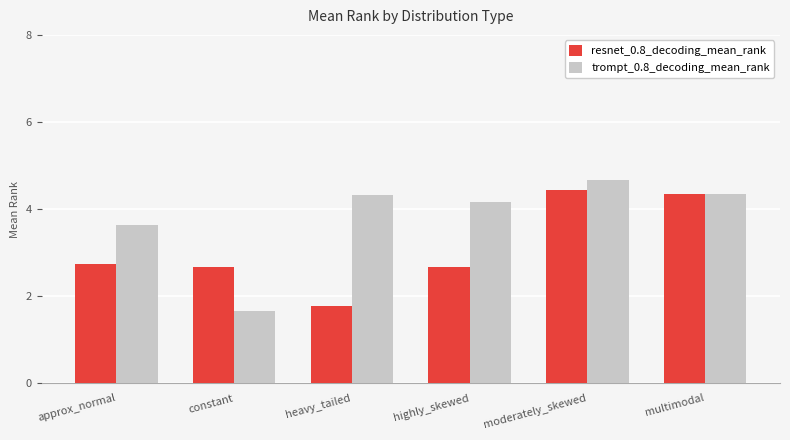

True or false: resnet_0.8_decoding_mean_rank has a value of 4.0 at approx_normal.

False